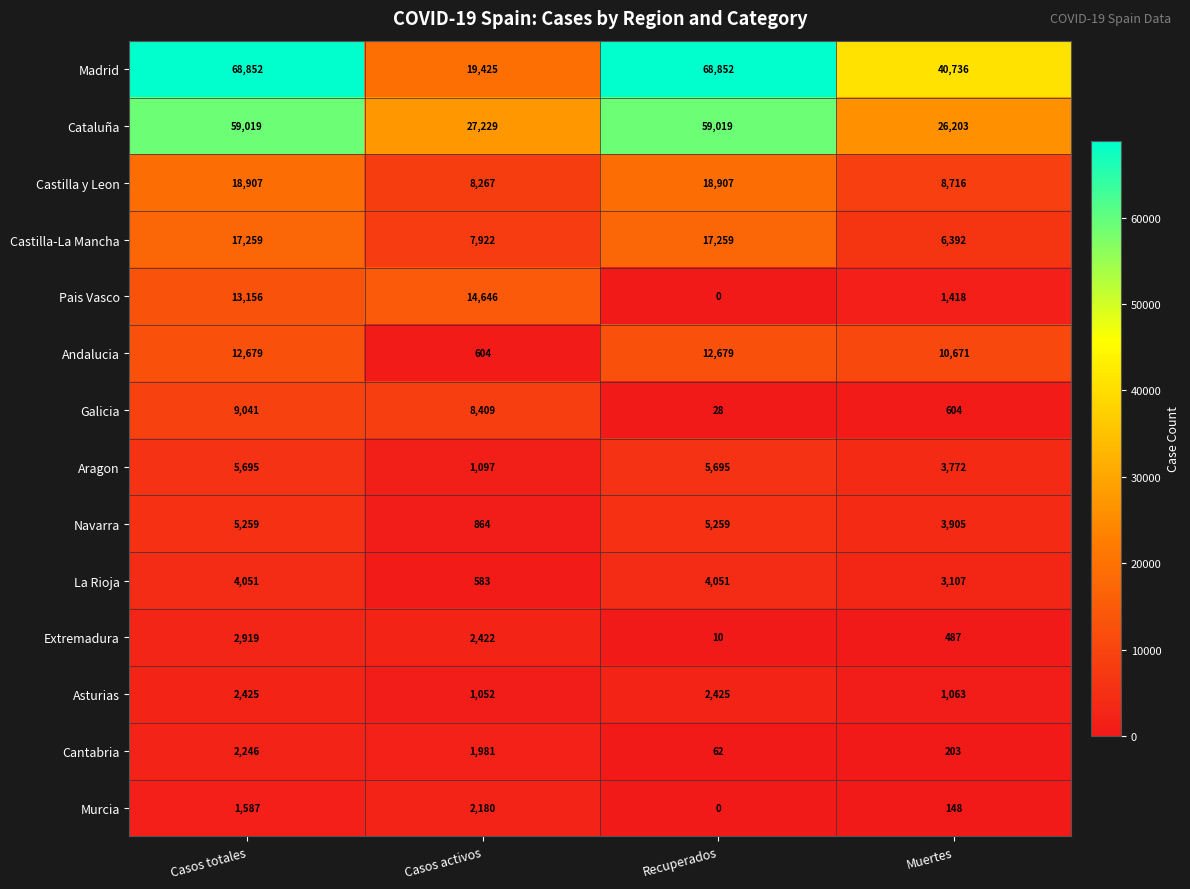

Rank the series at Casos totales from lowest to highest value.

Murcia, Cantabria, Asturias, Extremadura, La Rioja, Navarra, Aragon, Galicia, Andalucia, Pais Vasco, Castilla-La Mancha, Castilla y Leon, Cataluña, Madrid